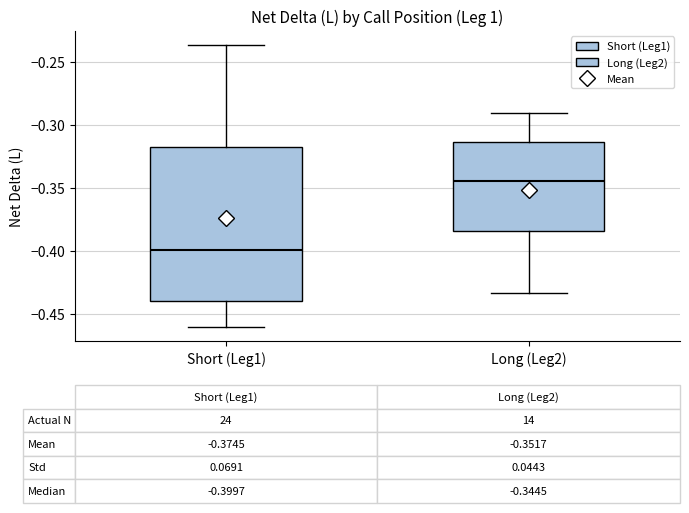

Comparing the boxes themselves (not the whiskers), which one is the tallest?

Short (Leg1)